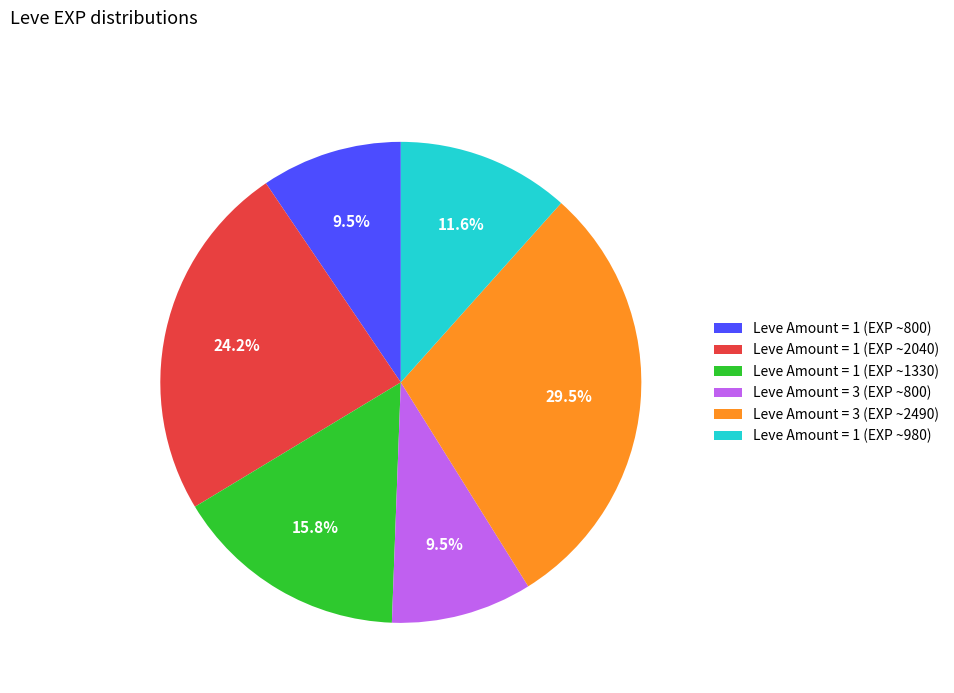

Is there any slice that represents more than half of the pie?

No